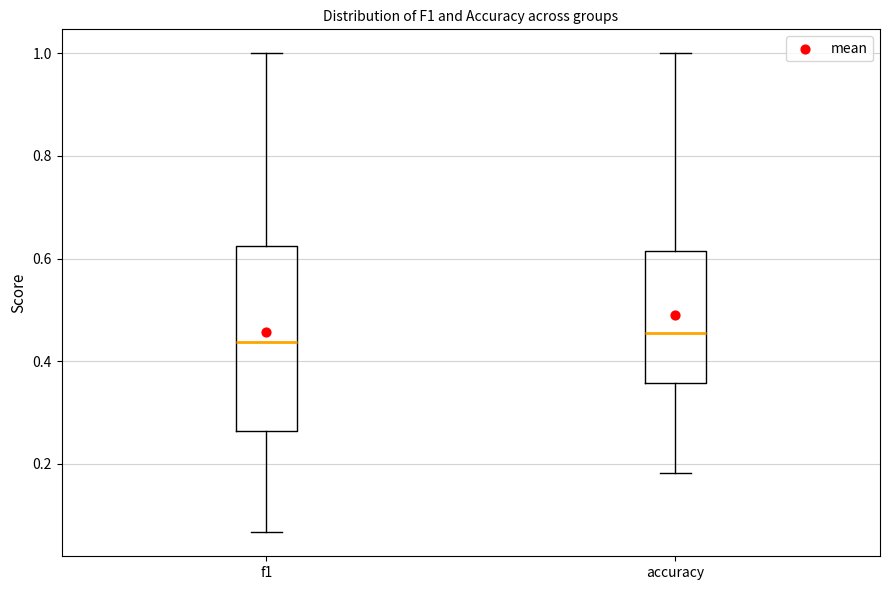

Comparing the boxes themselves (not the whiskers), which one is the tallest?

f1